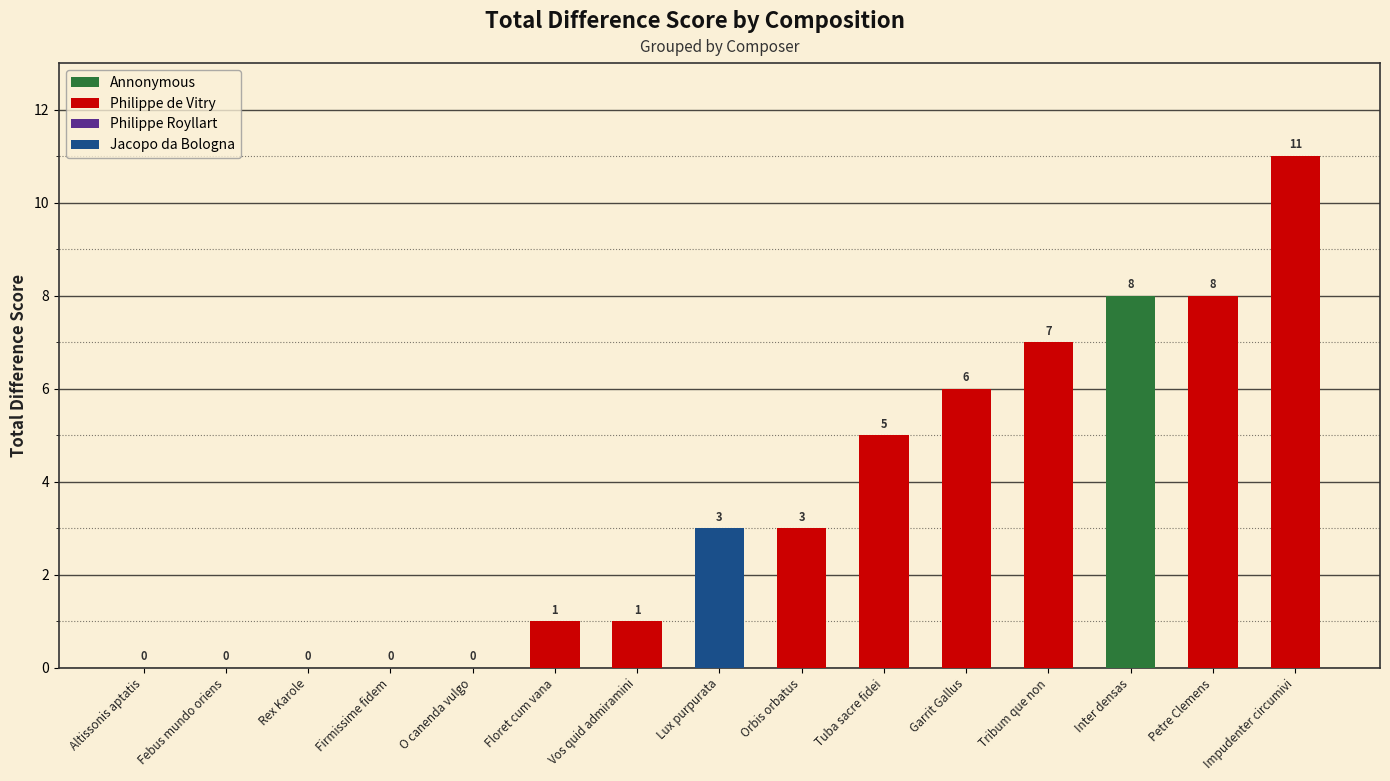

How many data points does each series have?

15